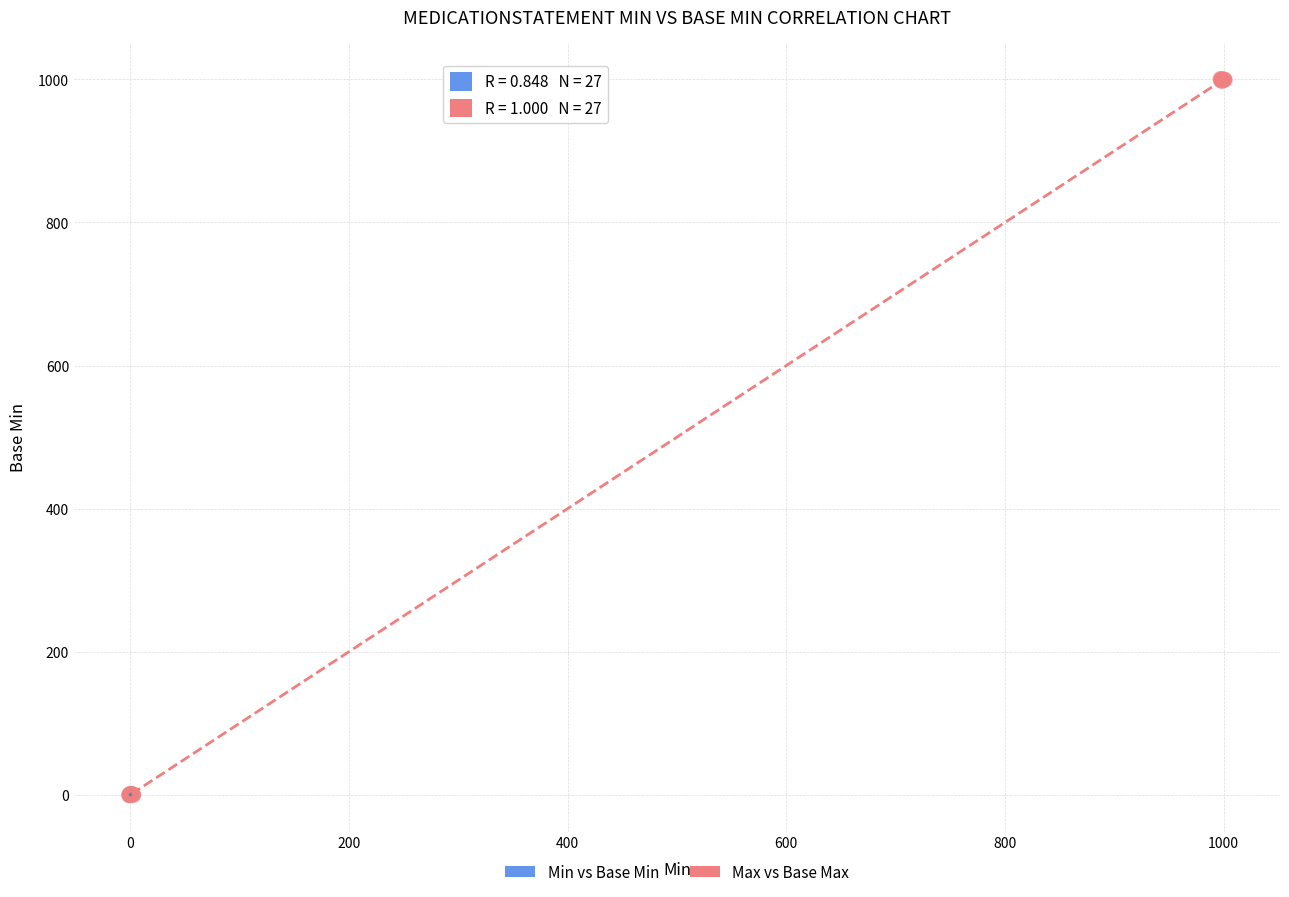

What are all the series names shown in the legend?

Min vs Base Min, Max vs Base Max